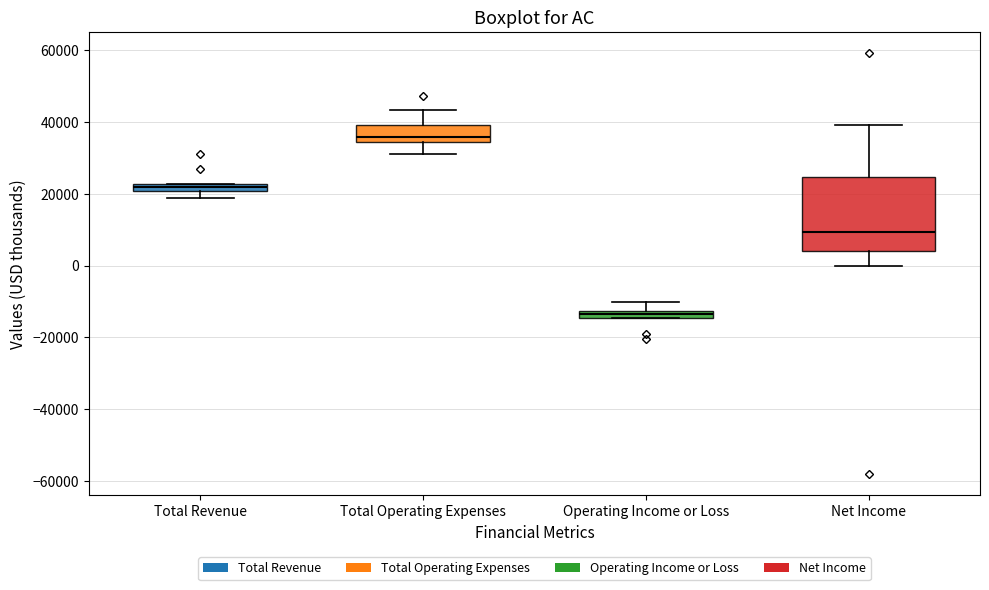

Comparing the boxes themselves (not the whiskers), which one is the tallest?

Net Income